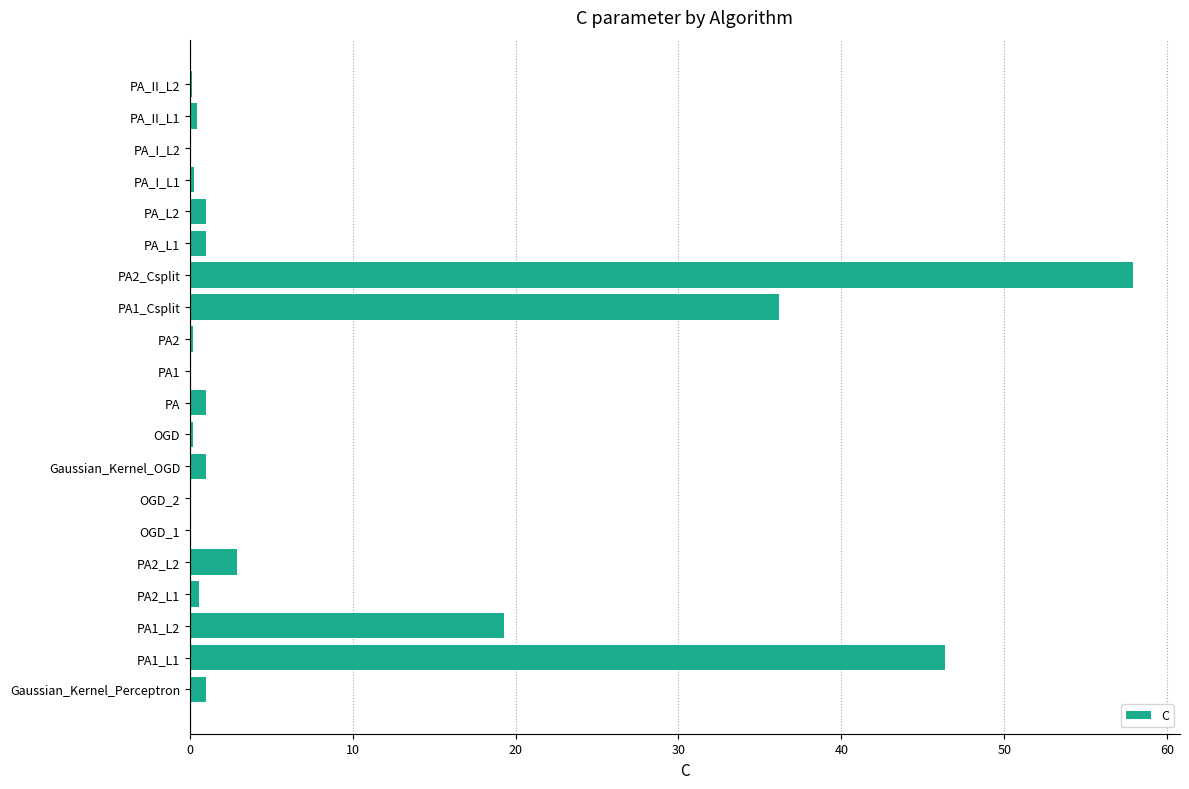

The chart shows a value of 1.0 at PA_L2. True or false?

True